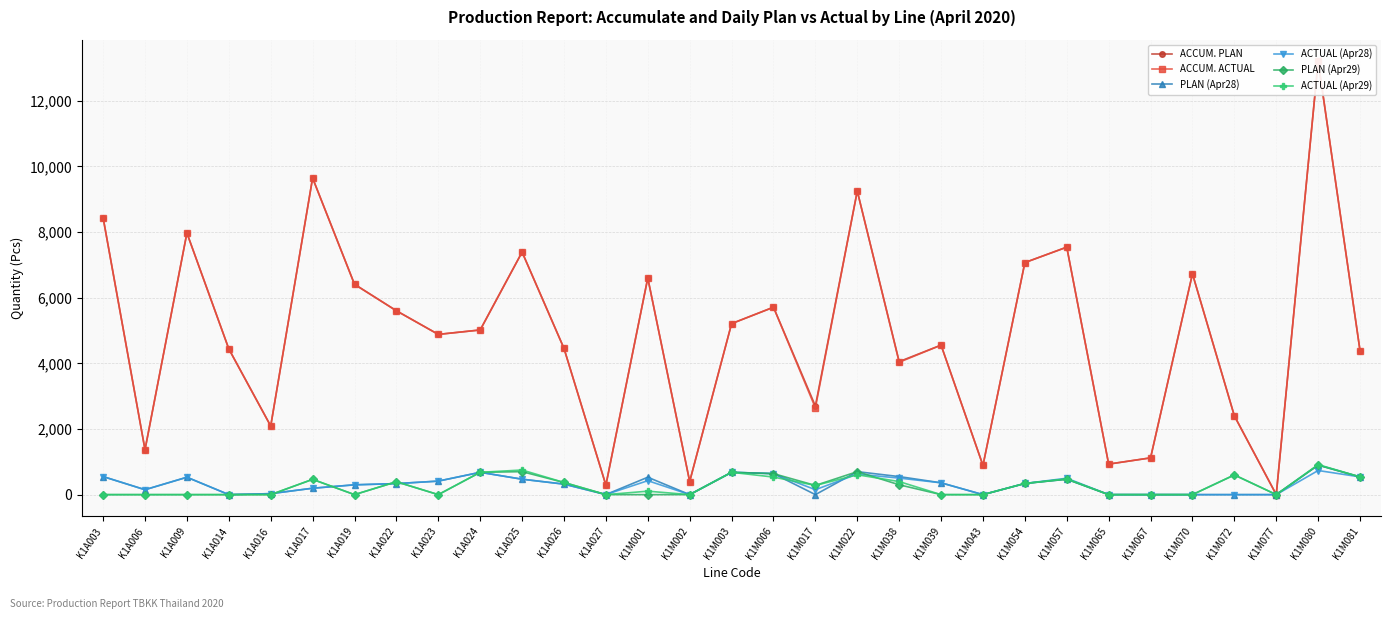

Reading left to right, what are all the values shown in this chart?

ACCUM. PLAN: K1A003=8436	K1A006=1370	K1A009=7971	K1A014=4440	K1A016=2090	K1A017=9646	K1A019=6410	K1A022=5602	K1A023=4882	K1A024=5017	K1A025=7390	K1A026=4455	K1A027=290	K1M001=6600	K1M002=400	K1M003=5210	K1M006=5710	K1M017=2700	K1M022=9250	K1M038=4053	K1M039=4555	K1M043=890	K1M054=7070	K1M057=7540	K1M065=930	K1M067=1120	K1M070=6729	K1M072=2400	K1M077=0	K1M080=13200	K1M081=4380
ACCUM. ACTUAL: K1A003=8436	K1A006=1370	K1A009=7971	K1A014=4440	K1A016=2090	K1A017=9646	K1A019=6407	K1A022=5602	K1A023=4882	K1A024=5017	K1A025=7390	K1A026=4455	K1A027=290	K1M001=6600	K1M002=400	K1M003=5210	K1M006=5710	K1M017=2642	K1M022=9250	K1M038=4033	K1M039=4555	K1M043=890	K1M054=7070	K1M057=7540	K1M065=930	K1M067=1120	K1M070=6729	K1M072=2400	K1M077=0	K1M080=13200	K1M081=4380
PLAN (Apr28): K1A003=550	K1A006=150	K1A009=530	K1A014=0	K1A016=30	K1A017=195	K1A019=300	K1A022=336	K1A023=412	K1A024=680	K1A025=470	K1A026=320	K1A027=2	K1M001=530	K1M002=0	K1M003=680	K1M006=640	K1M017=0	K1M022=700	K1M038=550	K1M039=360	K1M043=0	K1M054=340	K1M057=470	K1M065=0	K1M067=0	K1M070=0	K1M072=0	K1M077=0	K1M080=900	K1M081=540
ACTUAL (Apr28): K1A003=550	K1A006=150	K1A009=530	K1A014=0	K1A016=30	K1A017=195	K1A019=297	K1A022=336	K1A023=412	K1A024=680	K1A025=470	K1A026=320	K1A027=2	K1M001=425	K1M002=0	K1M003=680	K1M006=640	K1M017=150	K1M022=625	K1M038=504	K1M039=360	K1M043=0	K1M054=340	K1M057=500	K1M065=0	K1M067=0	K1M070=0	K1M072=0	K1M077=0	K1M080=735	K1M081=540
PLAN (Apr29): K1A003=0	K1A006=0	K1A009=0	K1A014=0	K1A016=0	K1A017=465	K1A019=0	K1A022=392	K1A023=0	K1A024=680	K1A025=700	K1A026=370	K1A027=0	K1M001=0	K1M002=0	K1M003=680	K1M006=640	K1M017=280	K1M022=700	K1M038=300	K1M039=0	K1M043=0	K1M054=340	K1M057=470	K1M065=0	K1M067=0	K1M070=0	K1M072=600	K1M077=0	K1M080=900	K1M081=540
ACTUAL (Apr29): K1A003=0	K1A006=0	K1A009=0	K1A014=0	K1A016=0	K1A017=465	K1A019=0	K1A022=392	K1A023=0	K1A024=680	K1A025=750	K1A026=370	K1A027=0	K1M001=105	K1M002=0	K1M003=680	K1M006=535	K1M017=280	K1M022=605	K1M038=398	K1M039=0	K1M043=0	K1M054=340	K1M057=480	K1M065=0	K1M067=0	K1M070=0	K1M072=600	K1M077=0	K1M080=915	K1M081=540